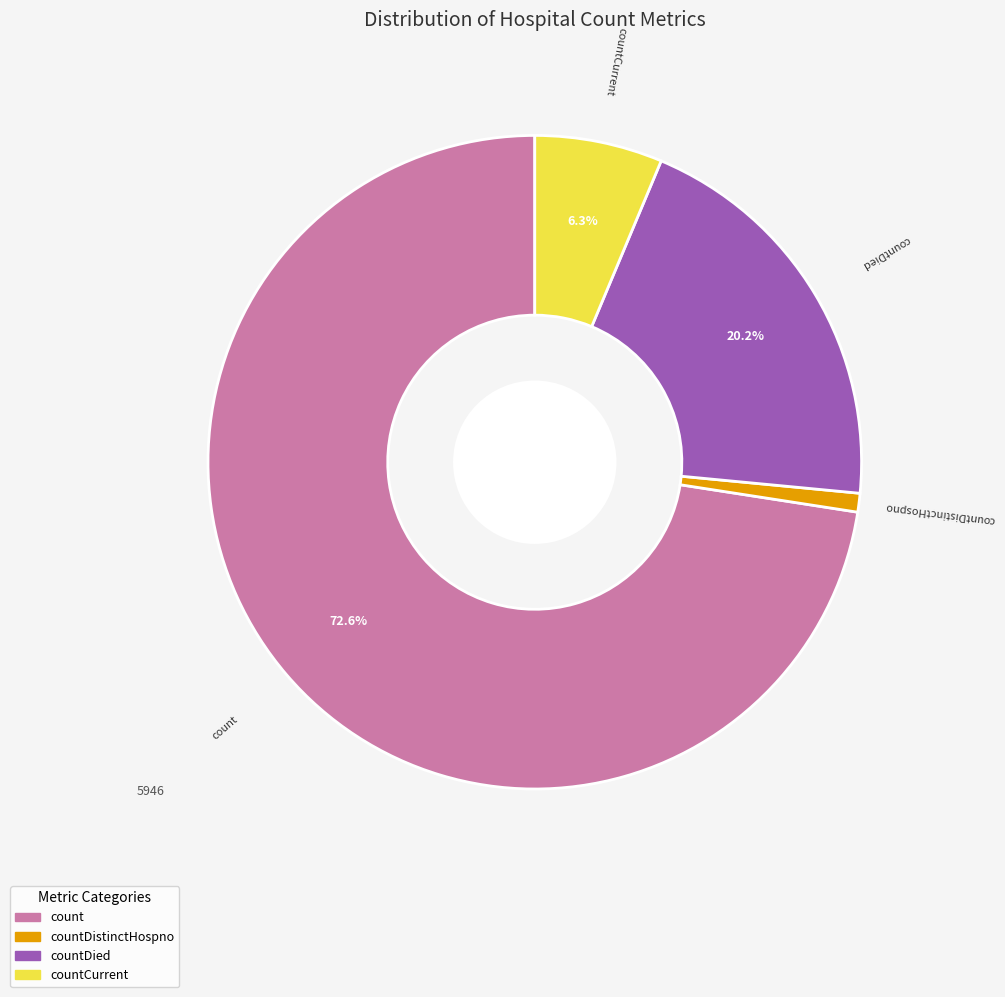

Does any single category account for the majority?

Yes